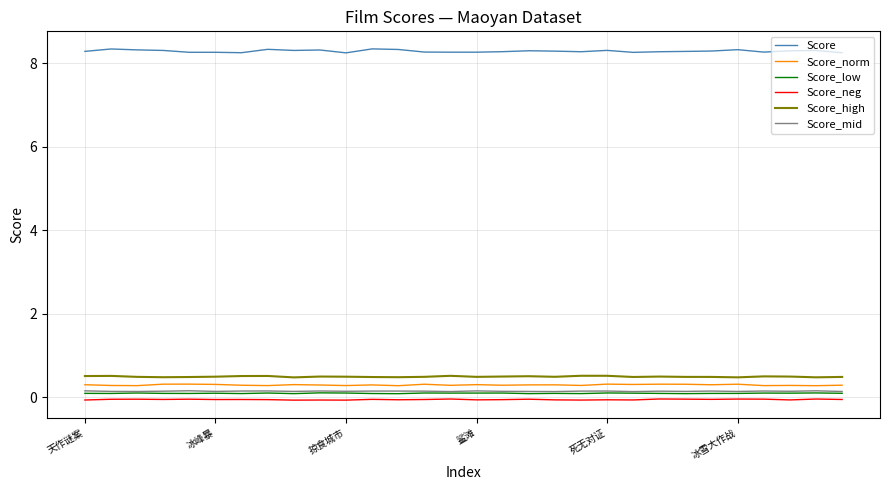

What is the greatest value displayed?

8.3